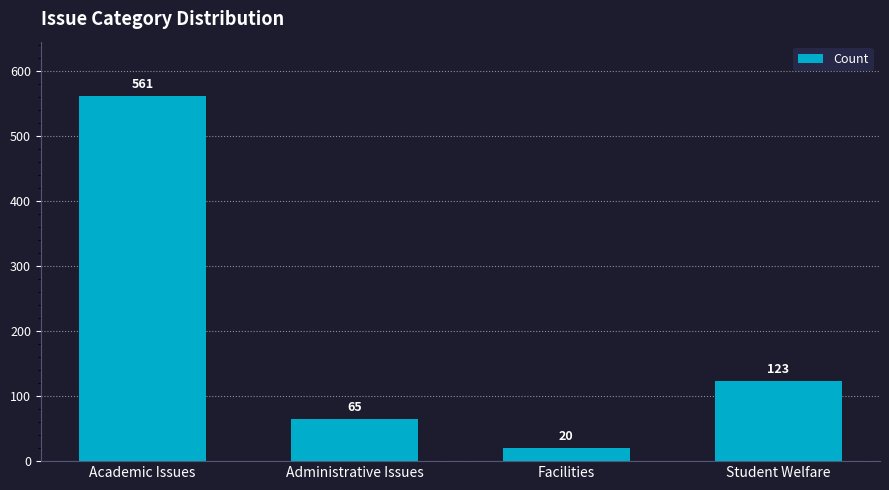

What is the difference between the maximum and second lowest values?

496